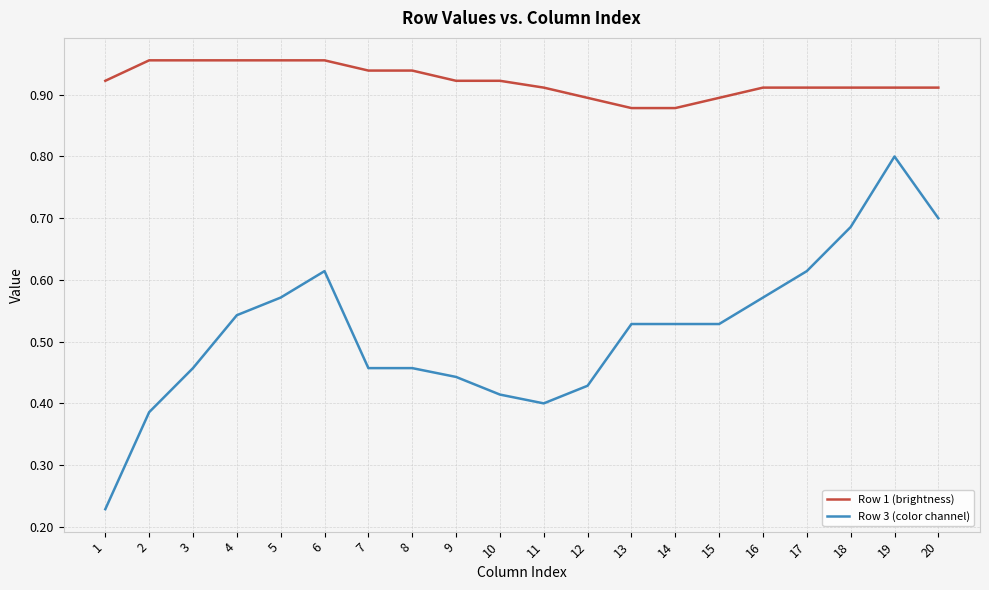

Which series has the largest total across all categories?

Row 1 (brightness)